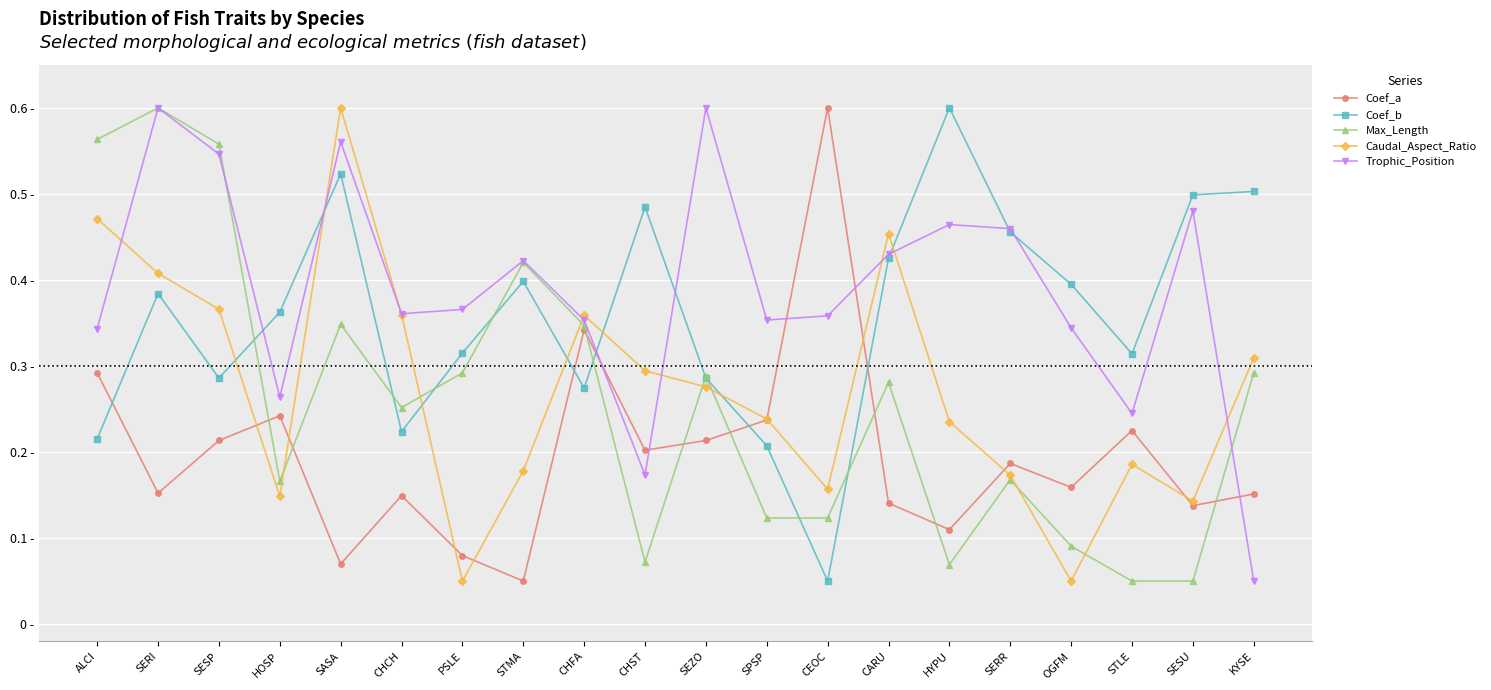

Reading left to right, transcribe all the data shown in this chart.

Coef_a: 0.3	0.2	0.2	0.2	0.1	0.1	0.1	0.1	0.3	0.2	0.2	0.2	0.6	0.1	0.1	0.2	0.2	0.2	0.1	0.2
Coef_b: 0.2	0.4	0.3	0.4	0.5	0.2	0.3	0.4	0.3	0.5	0.3	0.2	0.1	0.4	0.6	0.5	0.4	0.3	0.5	0.5
Max_Length: 0.6	0.6	0.6	0.2	0.3	0.3	0.3	0.4	0.3	0.1	0.3	0.1	0.1	0.3	0.1	0.2	0.1	0.1	0.1	0.3
Caudal_Aspect_Ratio: 0.5	0.4	0.4	0.1	0.6	0.4	0.1	0.2	0.4	0.3	0.3	0.2	0.2	0.5	0.2	0.2	0.1	0.2	0.1	0.3
Trophic_Position: 0.3	0.6	0.5	0.3	0.6	0.4	0.4	0.4	0.4	0.2	0.6	0.4	0.4	0.4	0.5	0.5	0.3	0.2	0.5	0.1